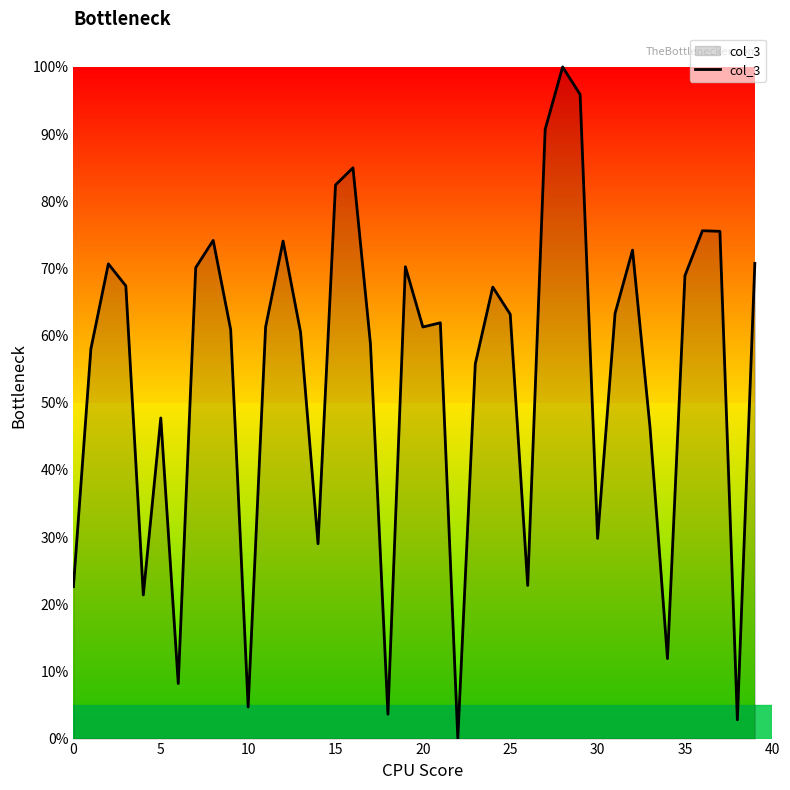

What is the difference between the maximum and minimum values?

100.0